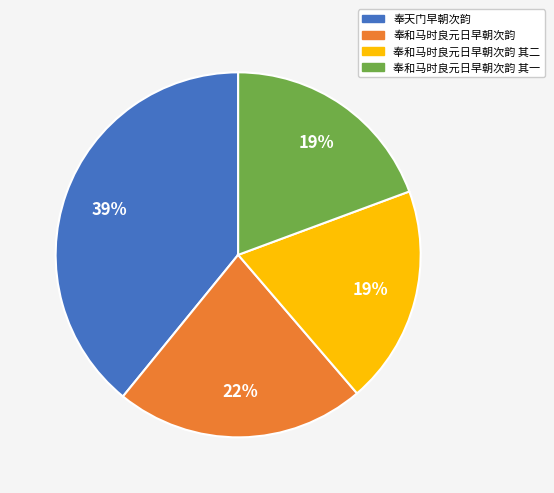

To the nearest percent, what is the average slice percentage?

25%